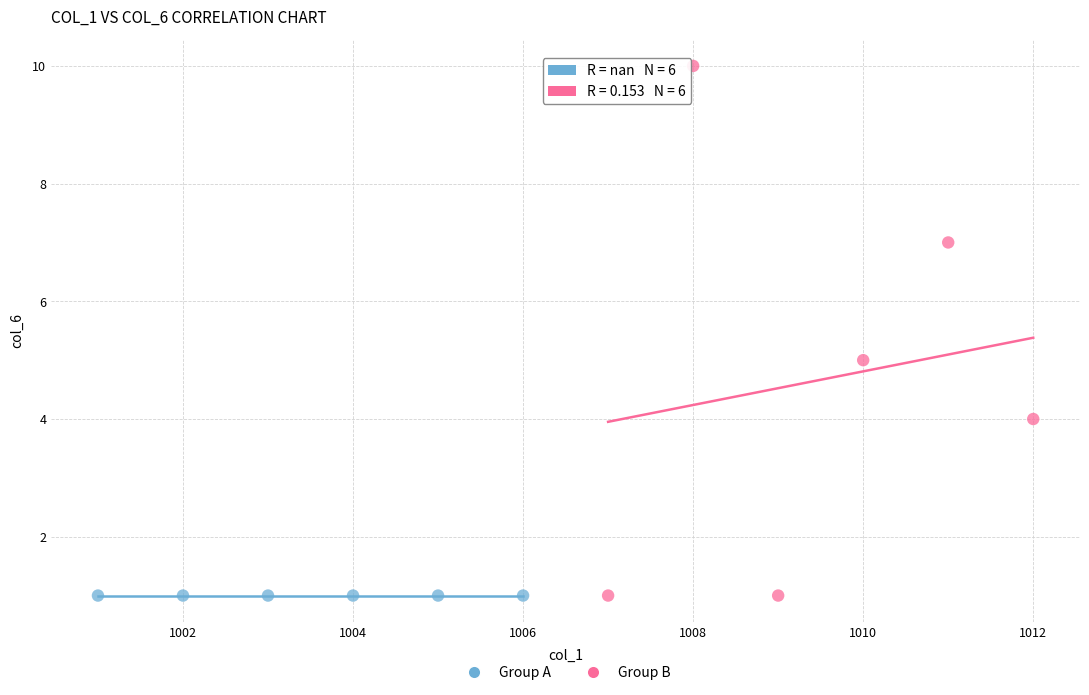

Which series reaches the maximum Y coordinate?

Group B